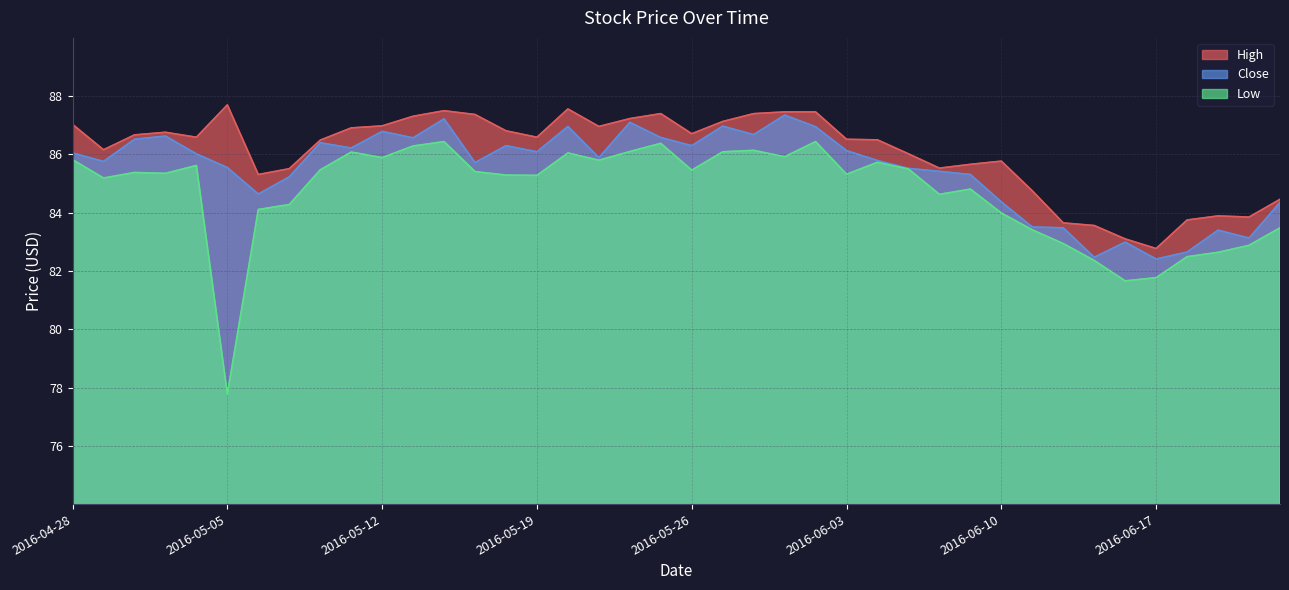

Reading right to left, extract all data points from this chart.

High: 84.5	83.8	83.9	83.8	82.8	83.1	83.6	83.7	84.8	85.8	85.7	85.5	86.0	86.5	86.5	87.5	87.5	87.4	87.1	86.7	87.4	87.2	87.0	87.6	86.6	86.8	87.4	87.5	87.3	87.0	86.9	86.5	85.5	85.3	87.7	86.6	86.8	86.7	86.2	87.0
Close: 84.3	83.1	83.4	82.7	82.4	83.0	82.5	83.5	83.5	84.4	85.3	85.4	85.5	85.8	86.1	86.9	87.3	86.7	87.0	86.3	86.6	87.1	85.9	87.0	86.1	86.3	85.7	87.2	86.6	86.8	86.2	86.4	85.2	84.6	85.6	86.0	86.6	86.5	85.8	86.1
Low: 83.5	82.9	82.6	82.5	81.8	81.7	82.4	82.9	83.4	84.0	84.8	84.6	85.5	85.7	85.3	86.4	85.9	86.1	86.1	85.5	86.4	86.1	85.8	86.1	85.3	85.3	85.4	86.4	86.3	85.9	86.1	85.5	84.3	84.1	77.8	85.6	85.3	85.4	85.2	85.8